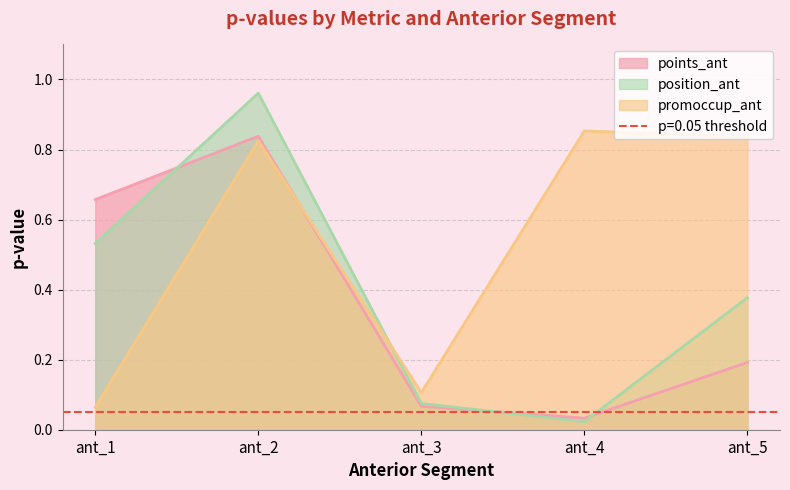

At which label does promoccup_ant reach its peak?

ant_4